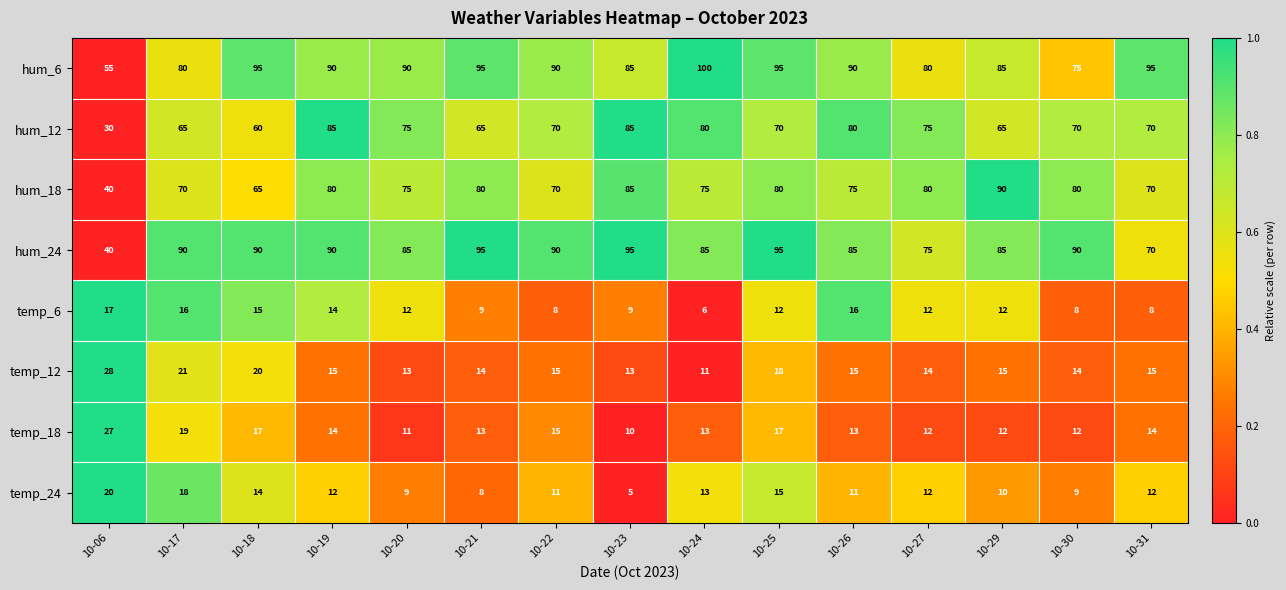

Where is hum_24 nearest to the value 67?

10-31